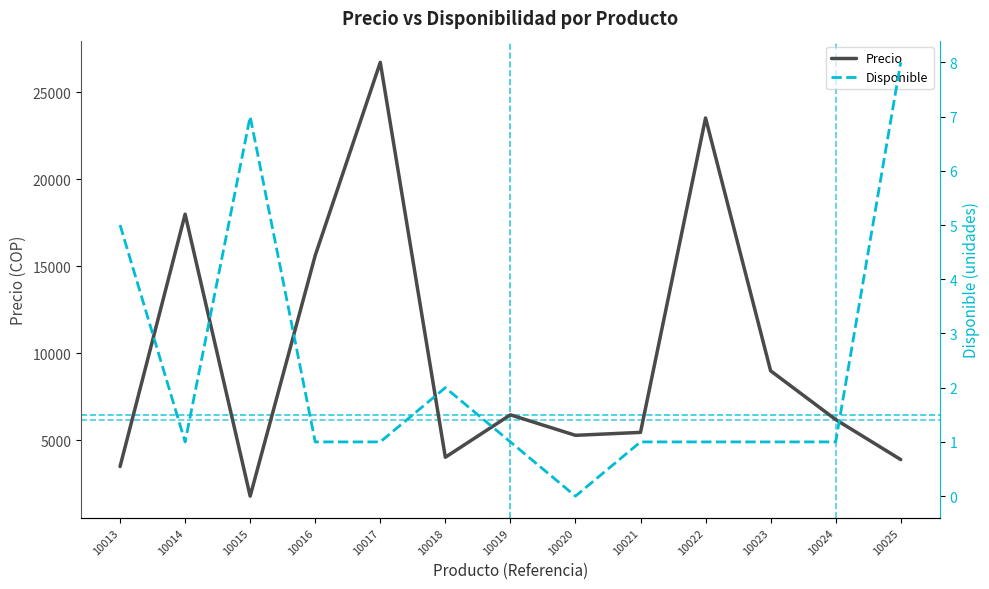

How many positive values does the Disponible series have?

12